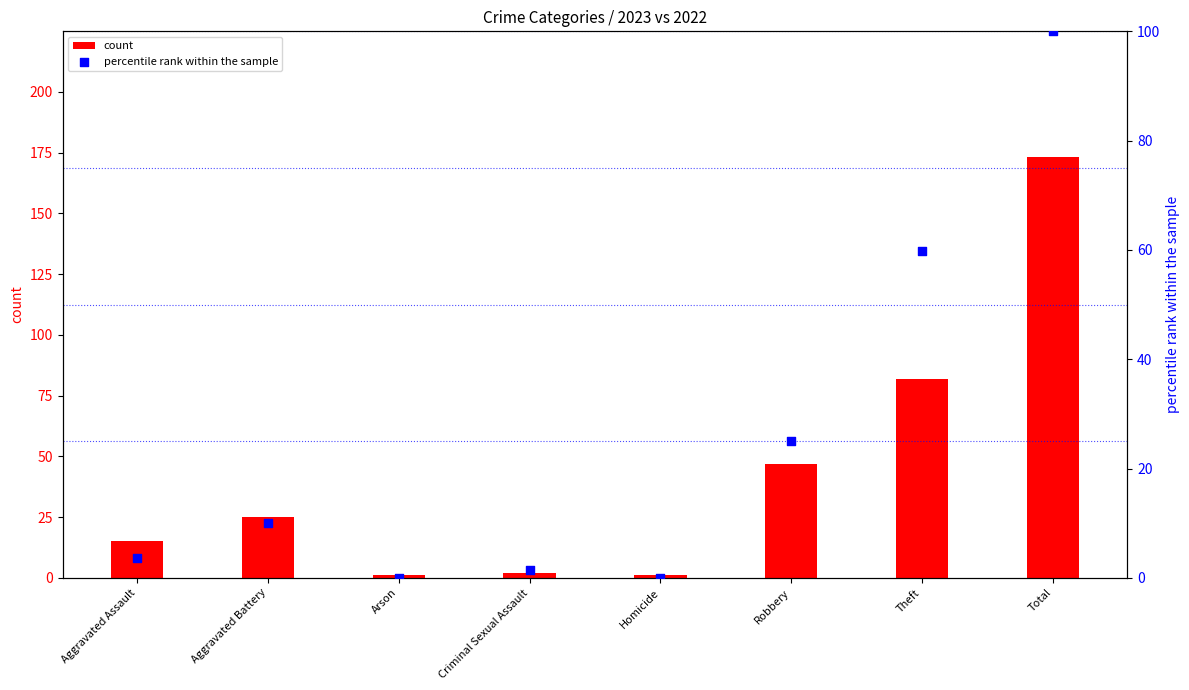

At which category is the sum across all series the highest?

Total